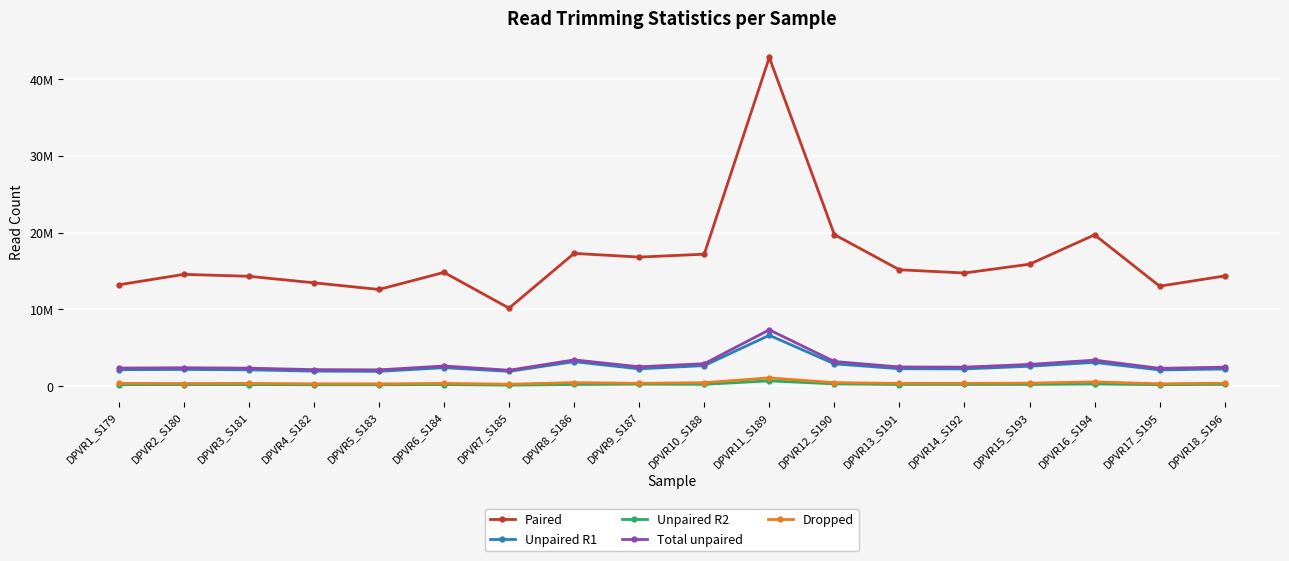

The value of Unpaired R2 at DPVR14_S192 is 62422. True or false?

False